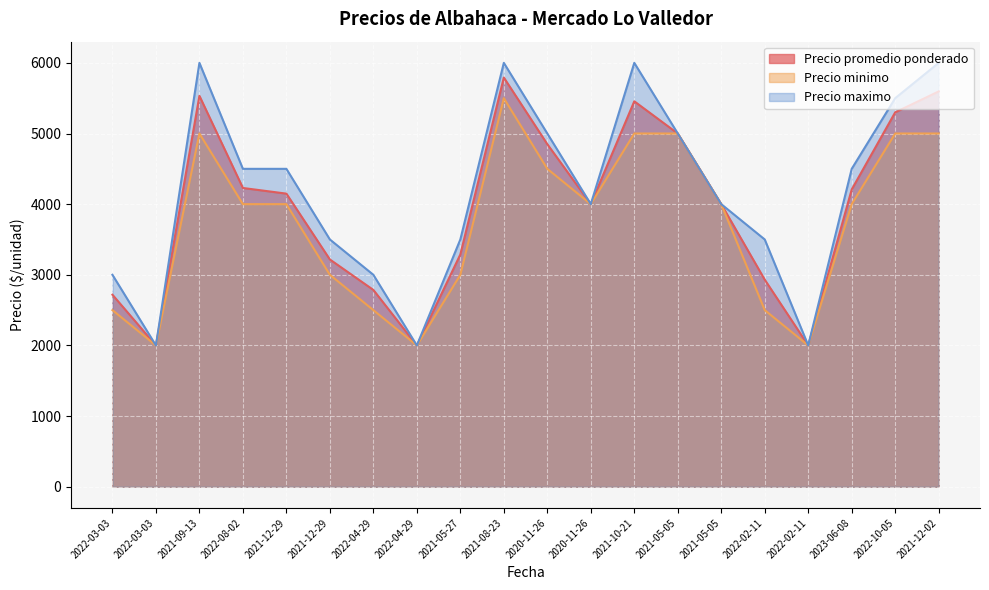

At how many categories does at least one series exceed 3215?

15